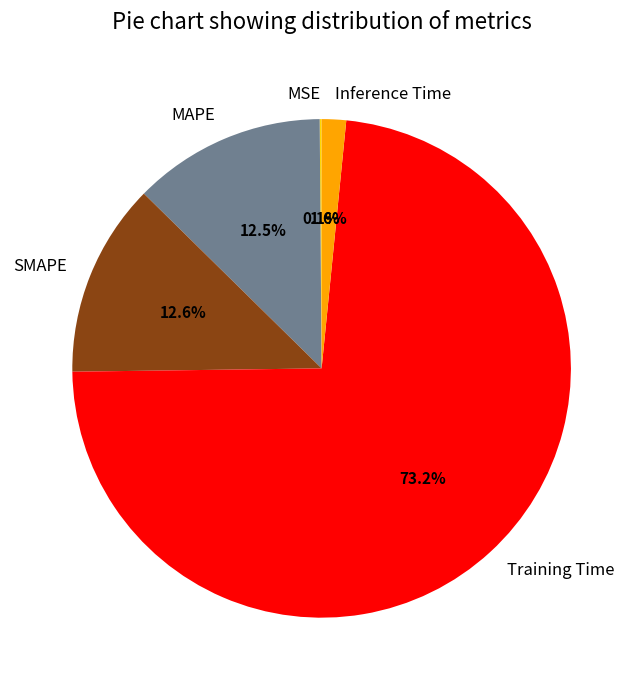

Is there a majority slice in this chart?

Yes